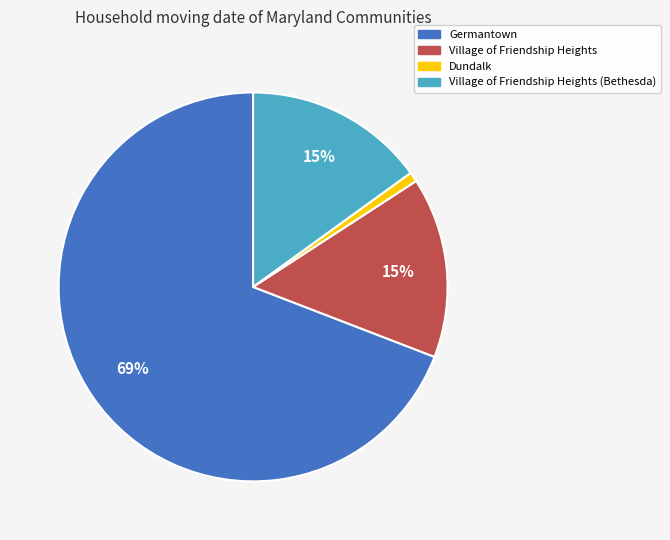

To the nearest percent, what is the difference between the largest and smallest slice percentages?

68%